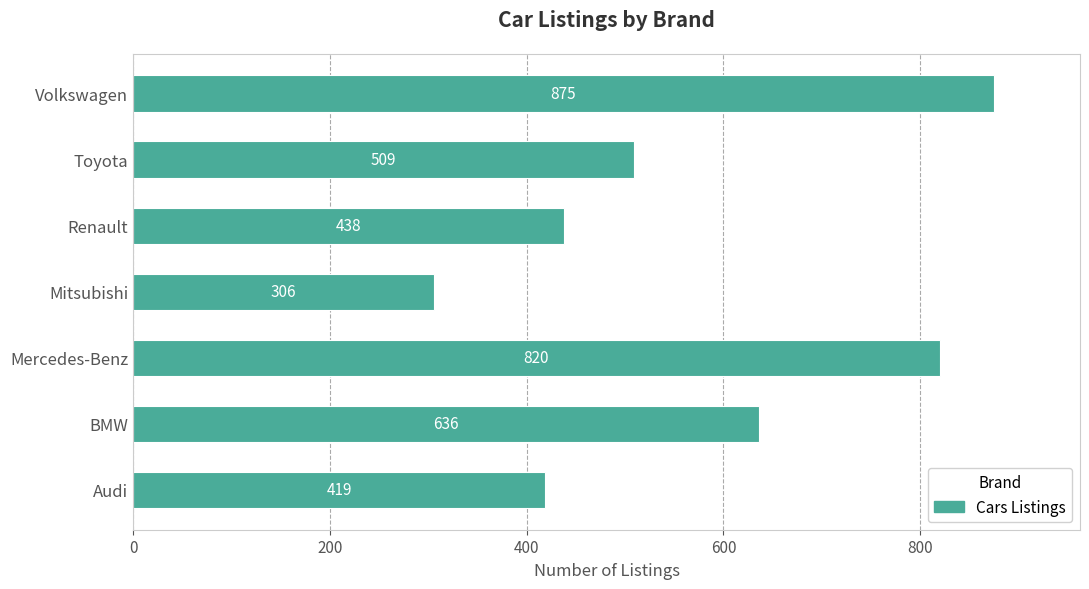

True or false: the data shows 875 at Volkswagen.

True